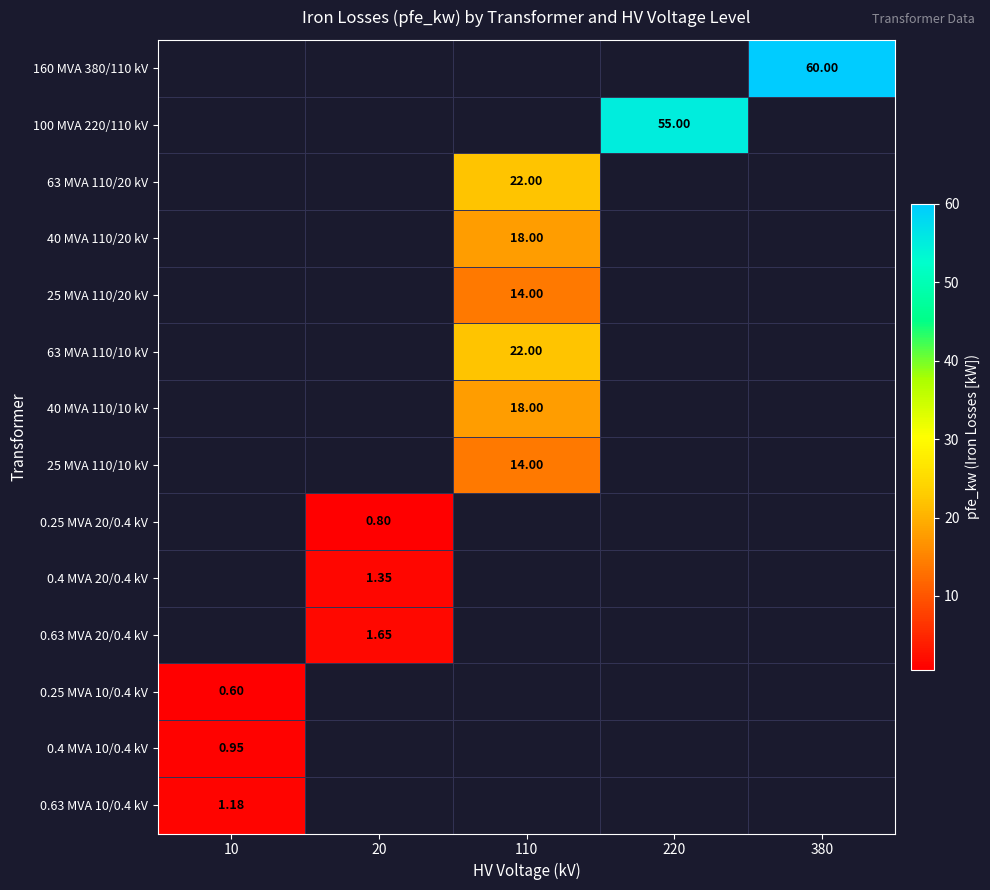

At which label does 63 MVA 110/20 kV reach its minimum?

10